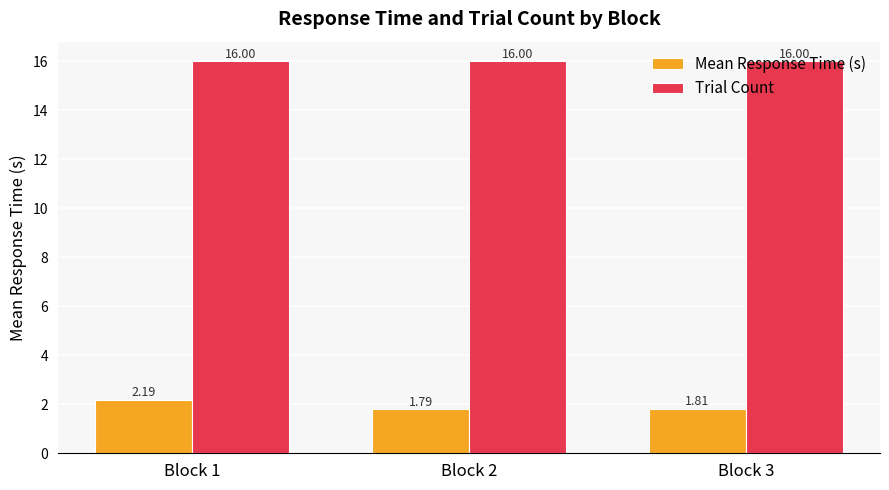

What is the sum of the Trial Count values at Block 1 and Block 3?

32.0